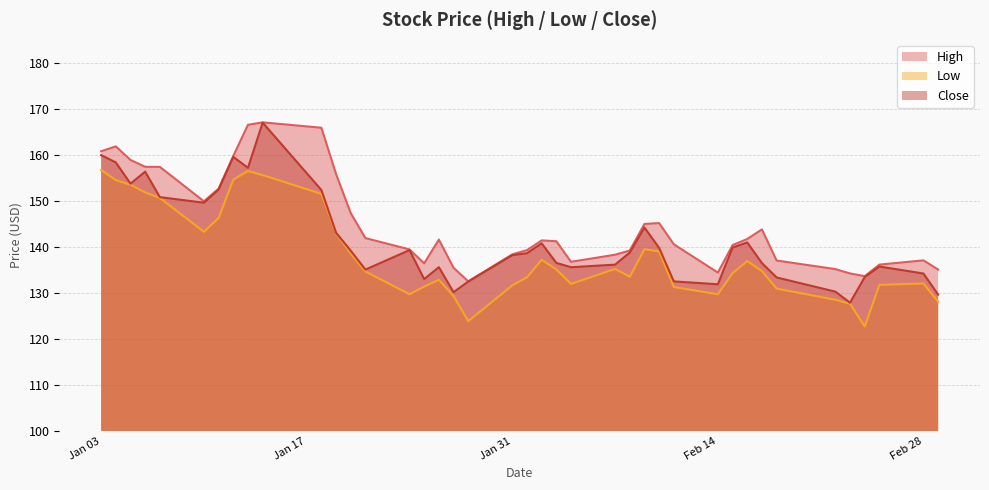

List the series in order of their overall mean, lowest first.

Low, Close, High